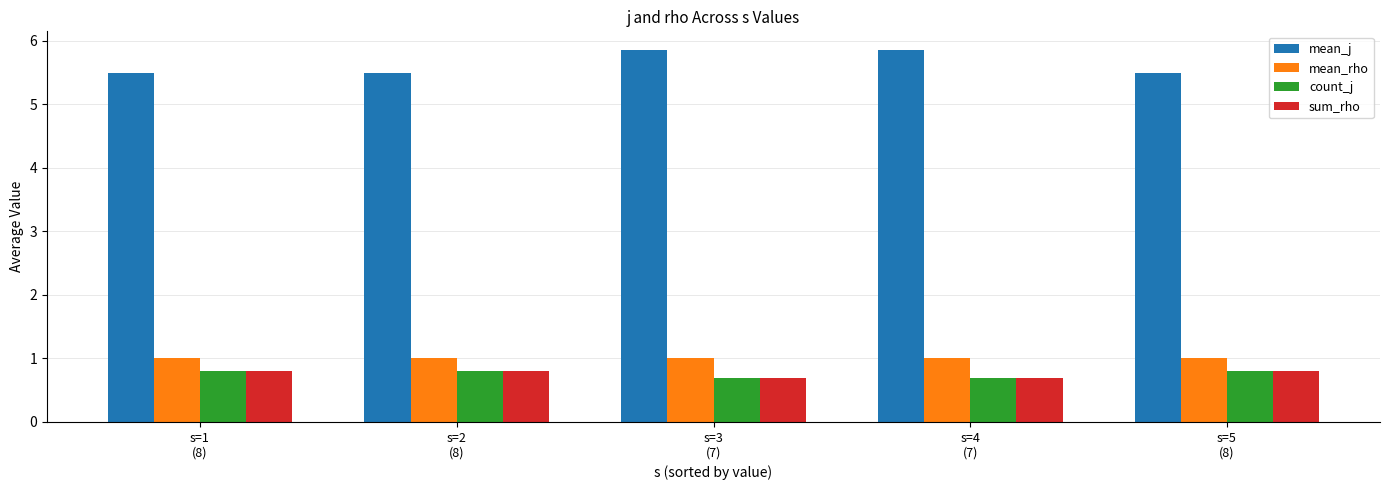

How many data points does each series have?

5